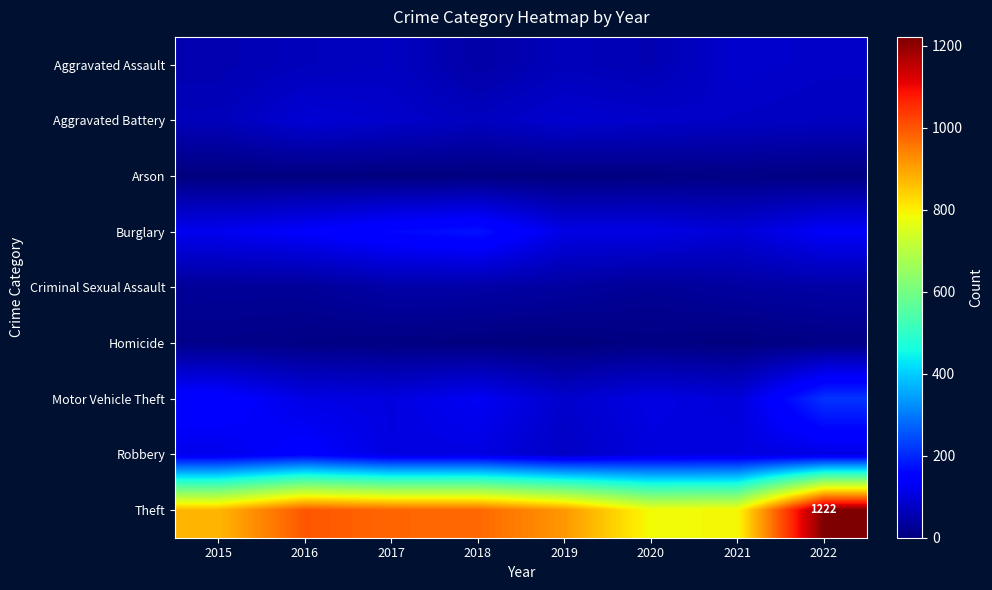

What is the total value across all series at 2015?

1425